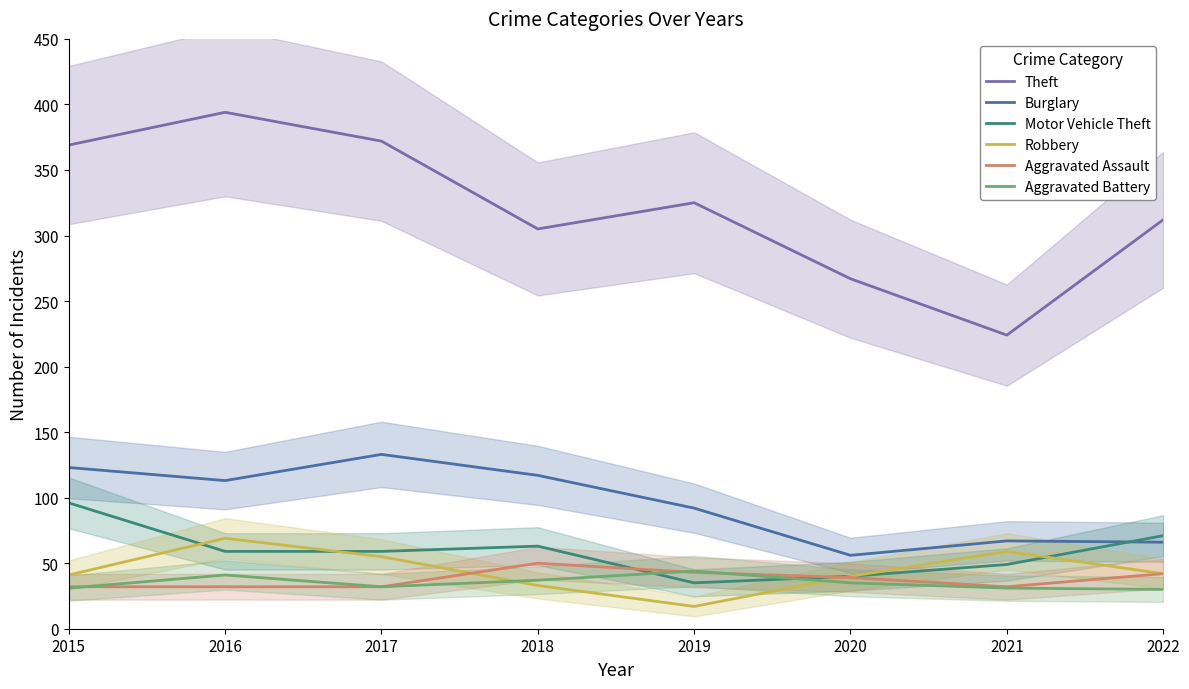

Which has a higher value, 2015 or 2019?

2015